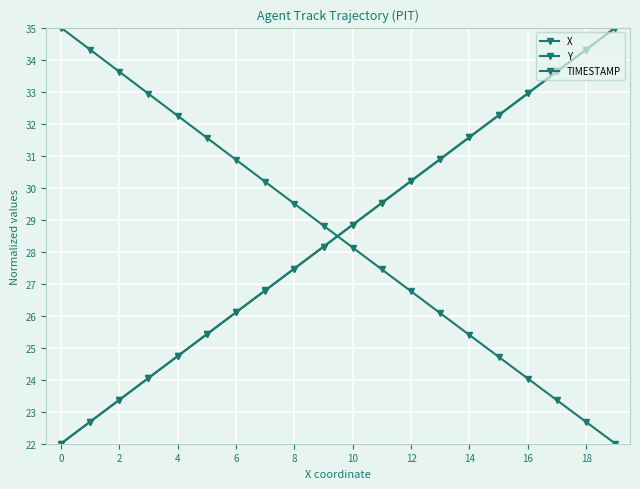

True or false: X and TIMESTAMP intersect in this chart.

True